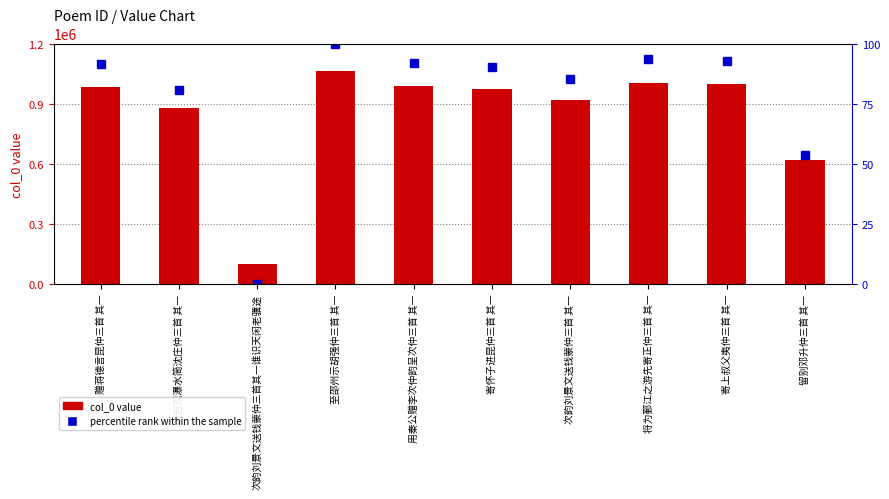

Which series changed the most between 西岩观瀑水简沈庄仲三首 其一 and 寄上叔父夷仲三首 其一?

col_0 value